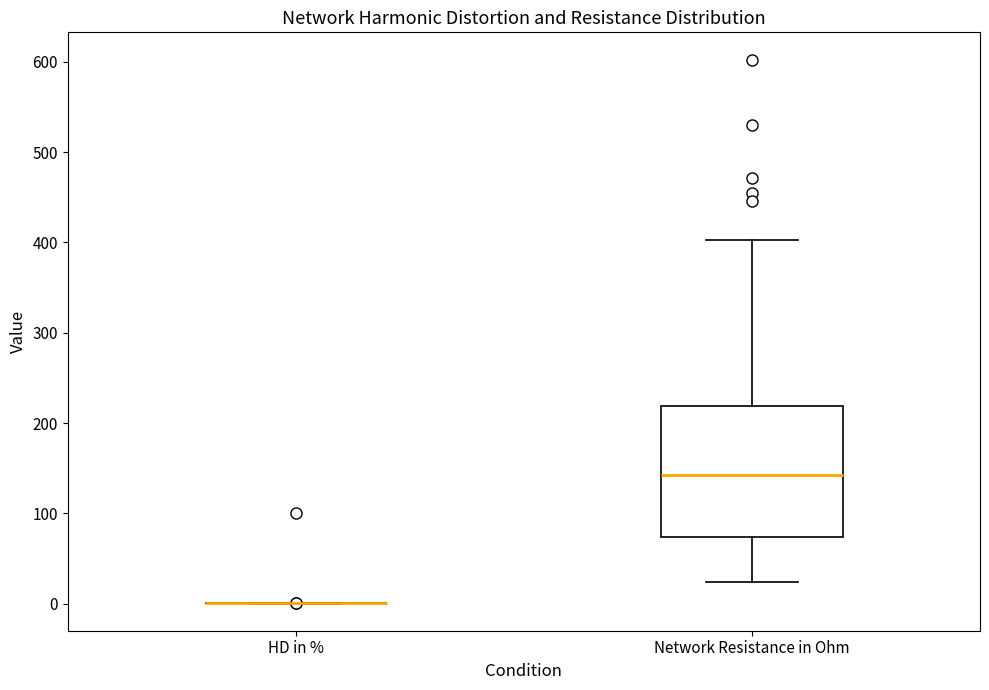

Reading left to right, transcribe this box plot: for each box, give where its median line is, the range the box spans, and where its two whiskers end, as read against the y-axis. The values are not printed on the chart, so give them approximately, as read against the axis.

HD in %: box collapsed to a line at 0, whiskers 0 to 0
Network Resistance in Ohm: median 140, box 70 to 220, whiskers 20 to 400